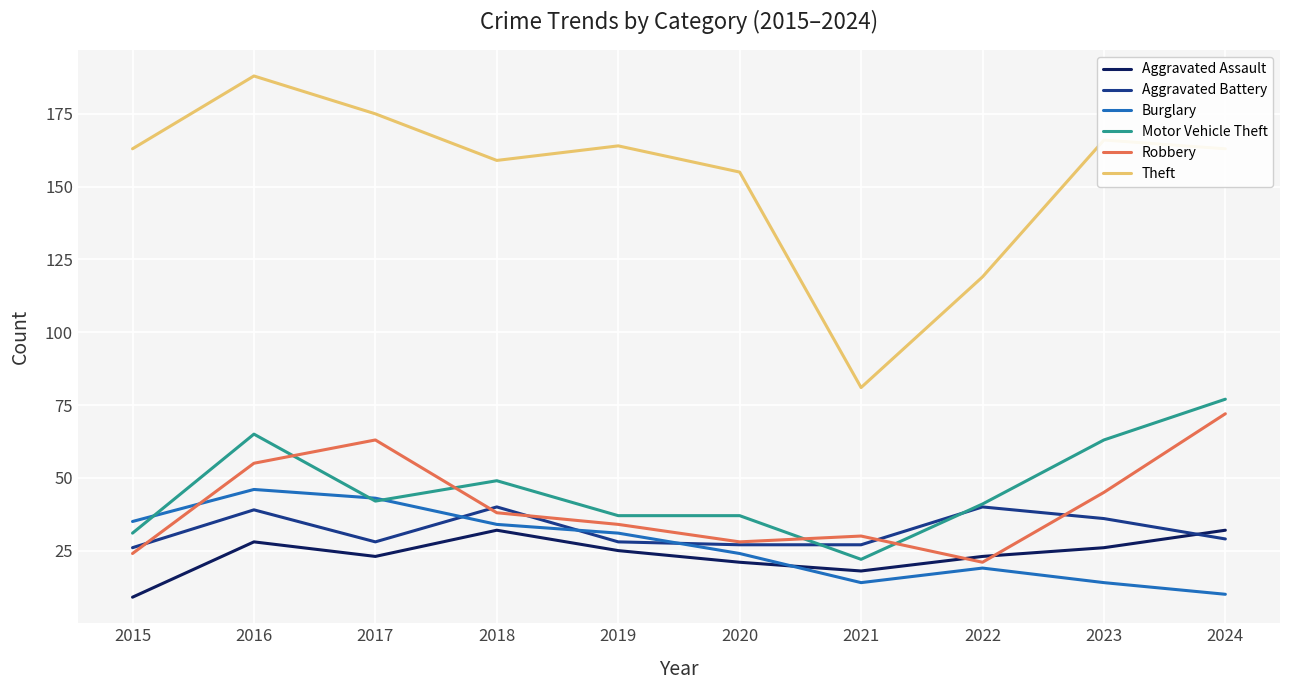

At which category is the sum across all series the highest?

2016